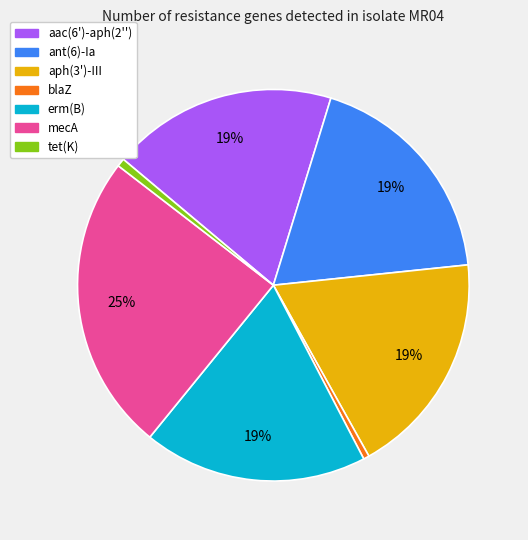

Does aph(3')-III represent more than half of the total?

No